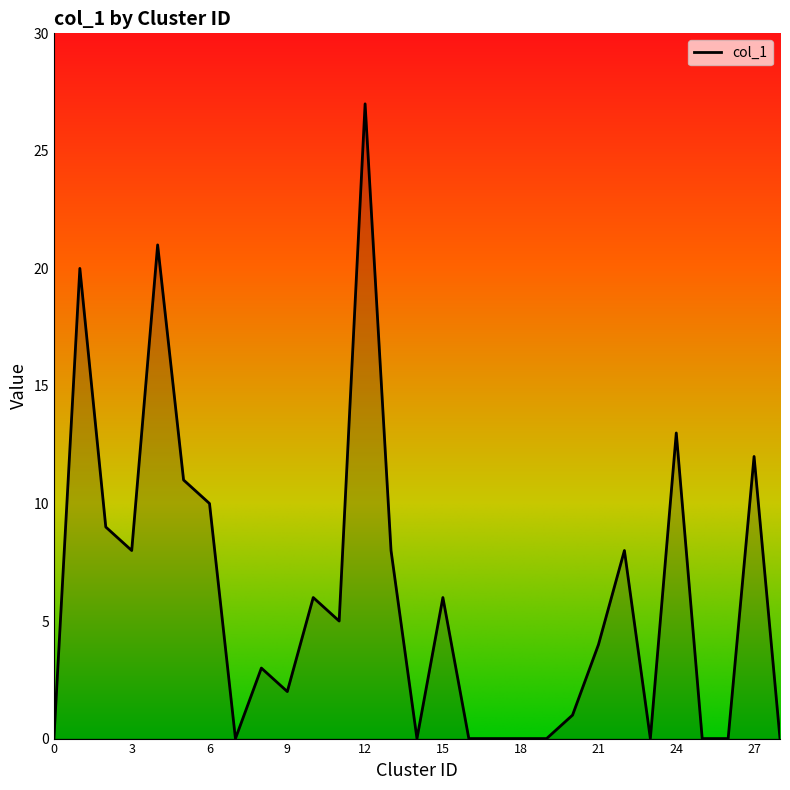

What is the sum of the values at 26 and 22?

8